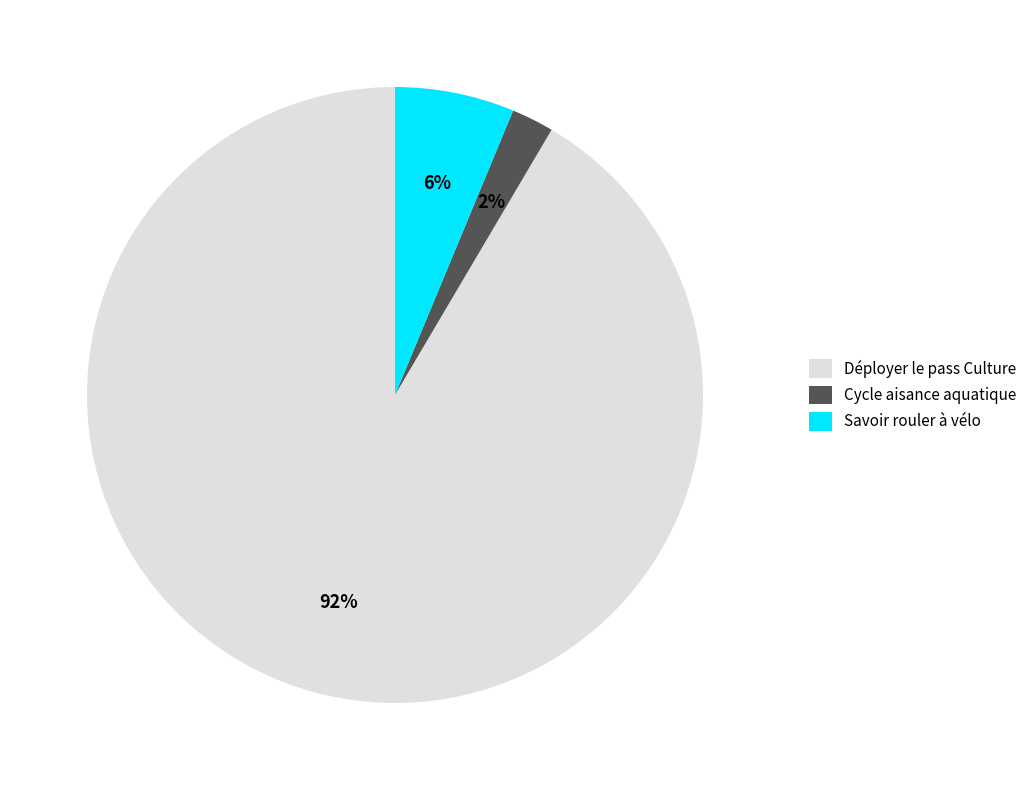

Combined, do Déployer le pass Culture and Cycle aisance aquatique account for over 50%?

Yes